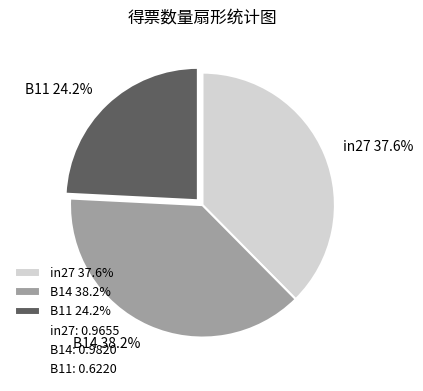

To the nearest percent, what portion does in27 represent?

38%